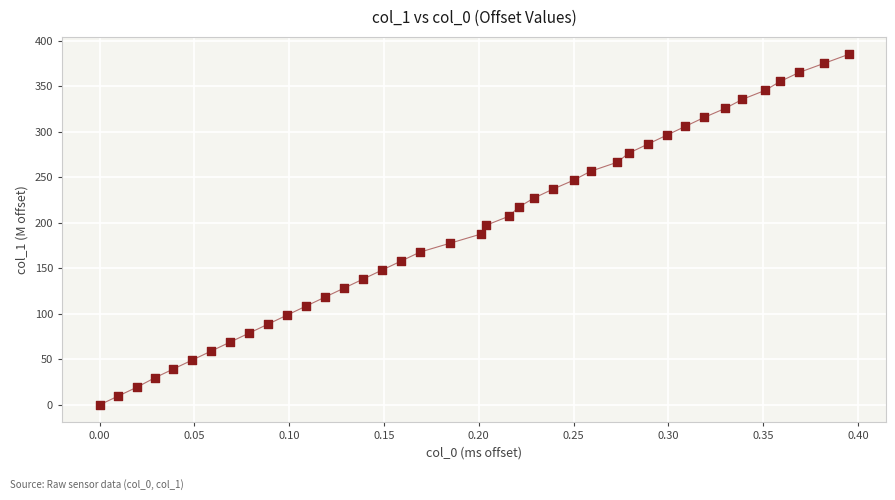

What is the range of X values (max minus min)?

0.4